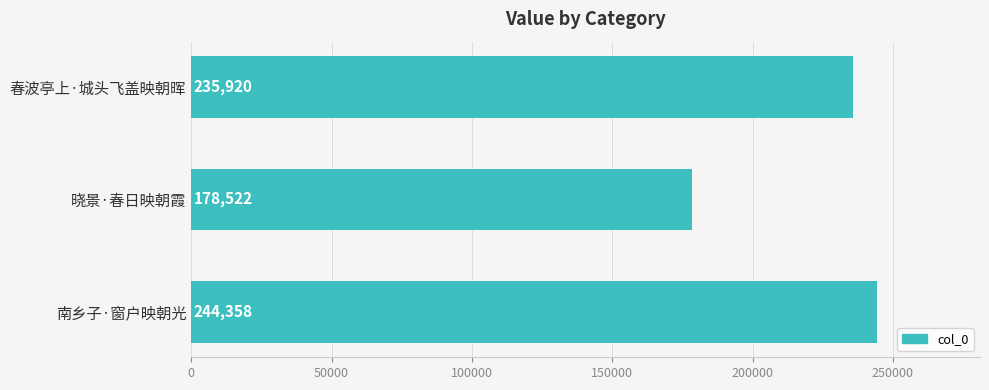

What is the sum of all values?

658800